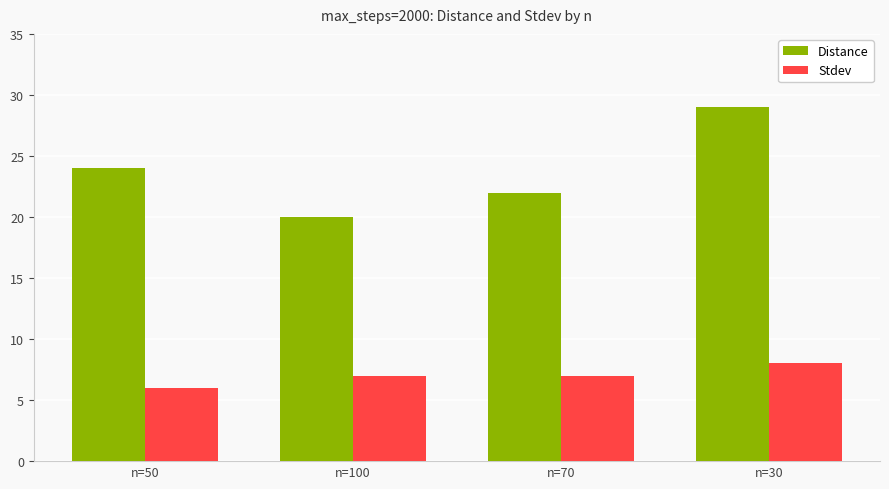

Is the value of Distance at n=70 greater than the value of Stdev at n=50?

Yes